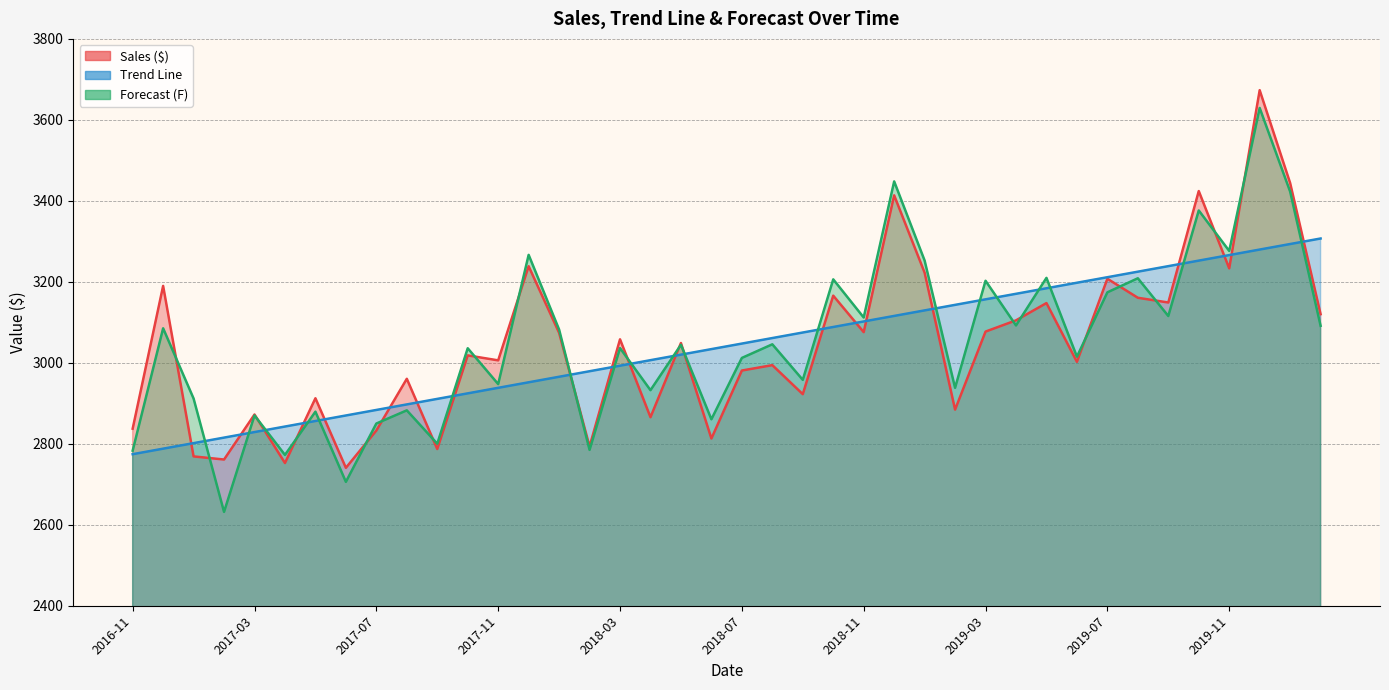

What is the difference between the maximum and second lowest values in the Sales ($) series?

920.8